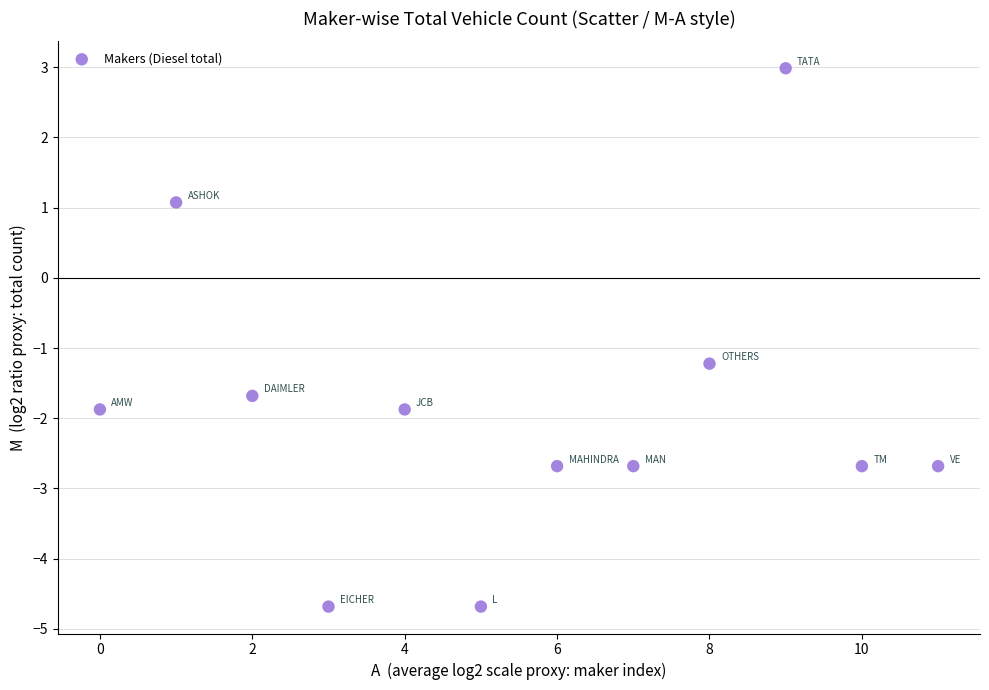

What is the average Y value?

-1.9